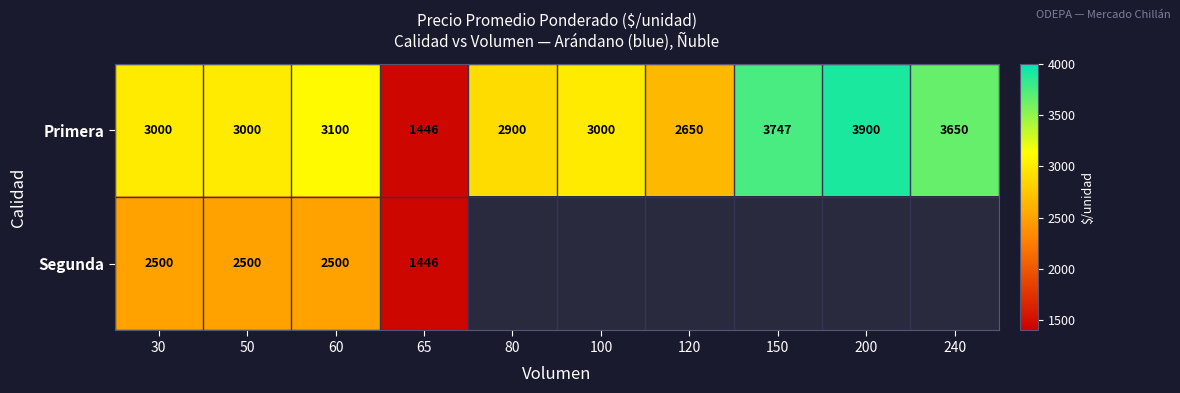

Which category has the lowest value in the Primera series?

65